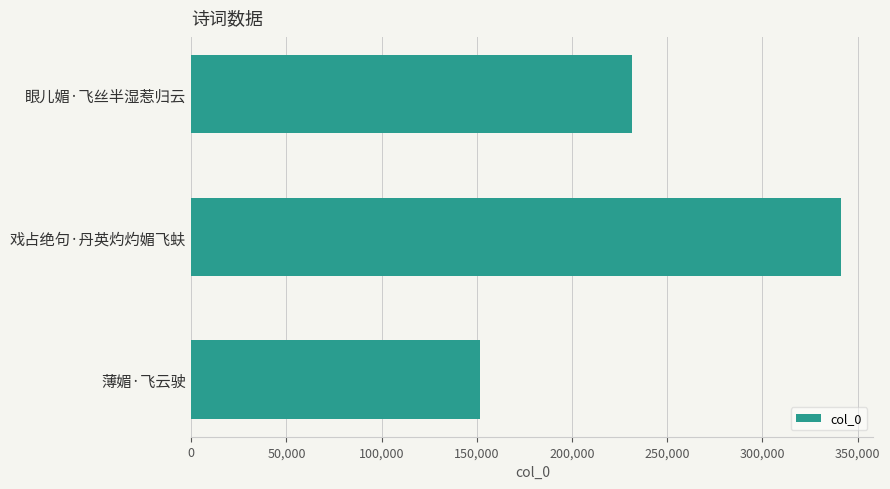

Reading bottom to top, list all the values displayed in this chart.

151783	341241	231407